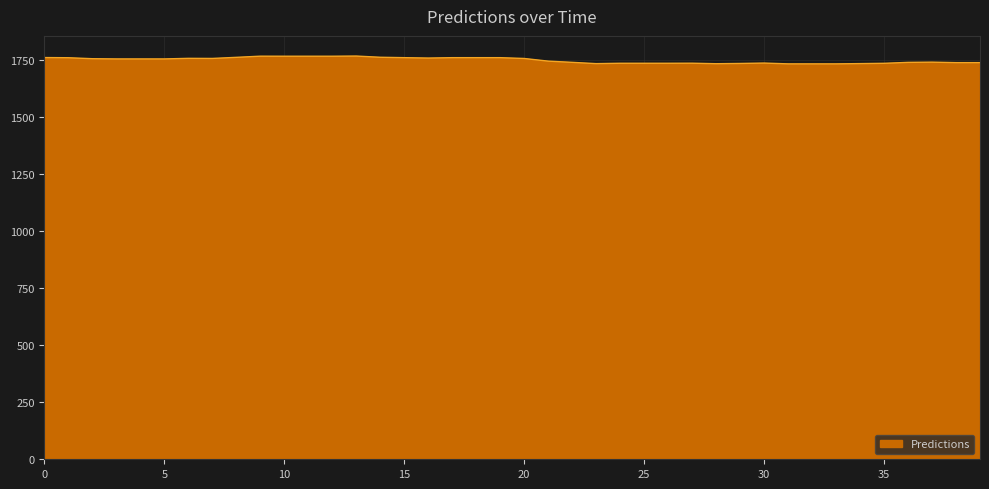

Does the chart have visible grid lines?

Yes